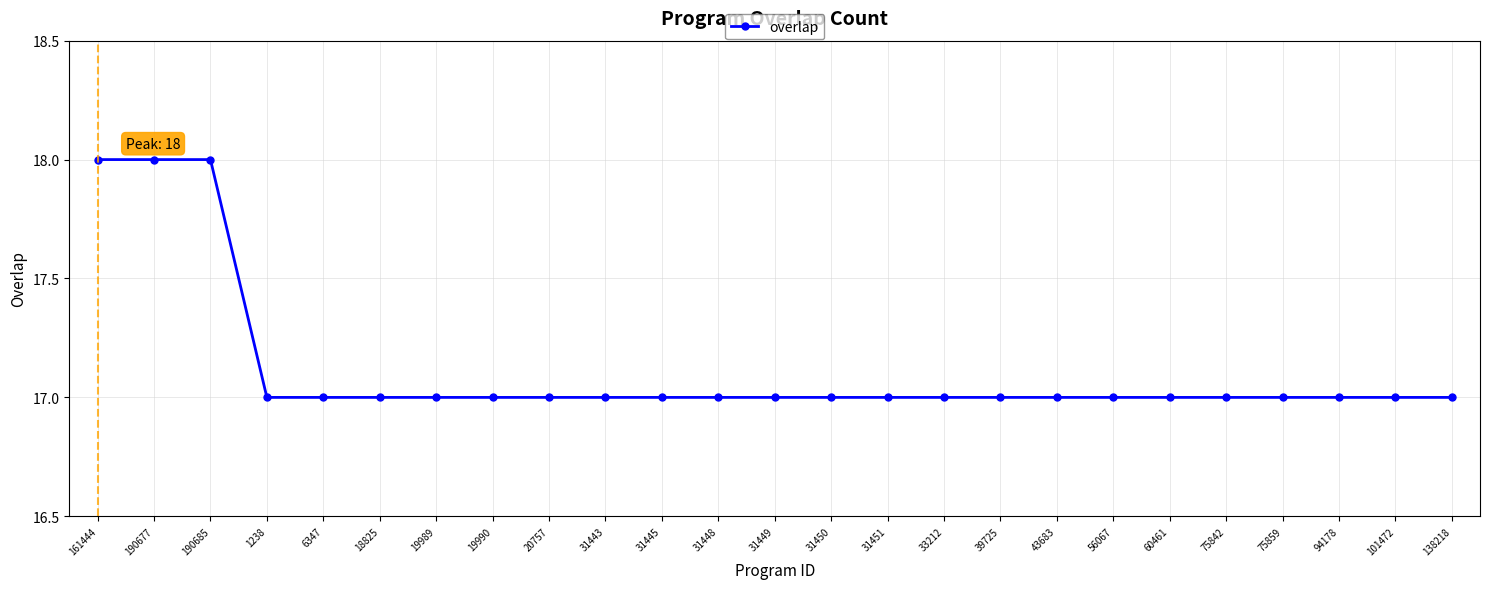

Reading left to right, what are all the values shown in this chart?

18	18	18	17	17	17	17	17	17	17	17	17	17	17	17	17	17	17	17	17	17	17	17	17	17